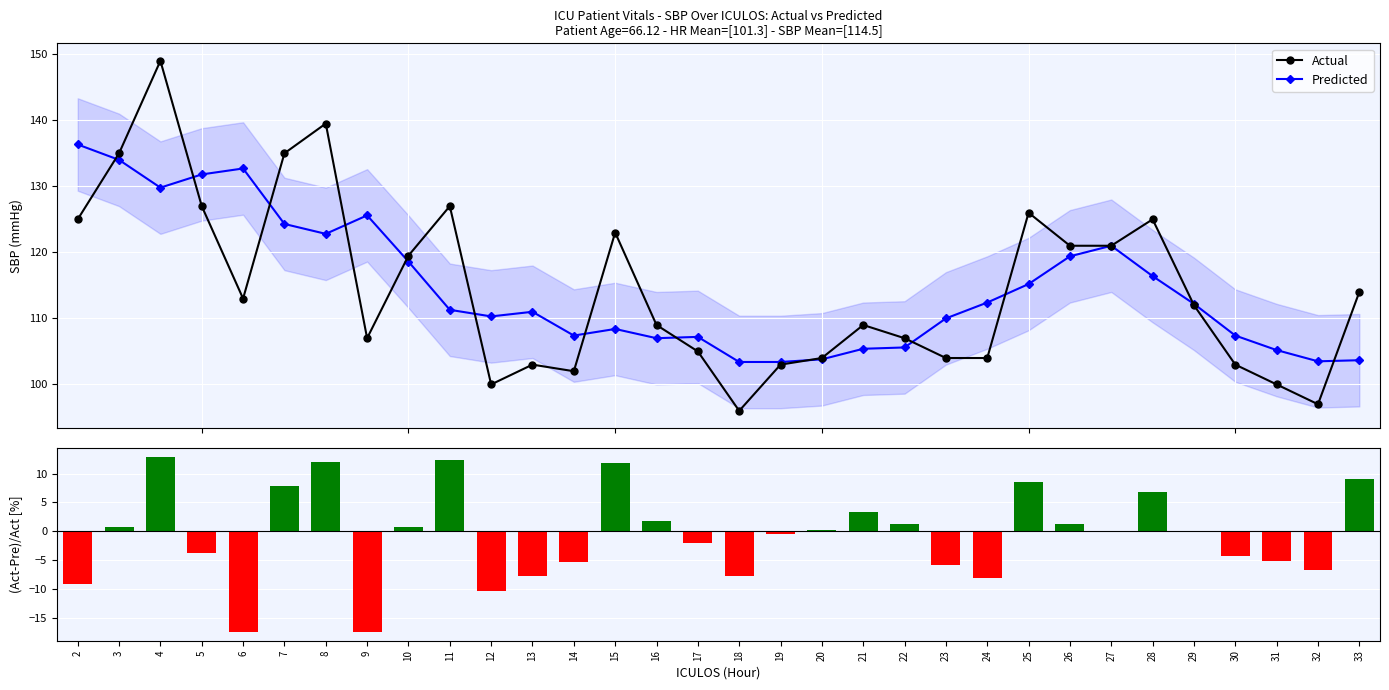

True or false: Actual has a value of 135.0 at 3.

True